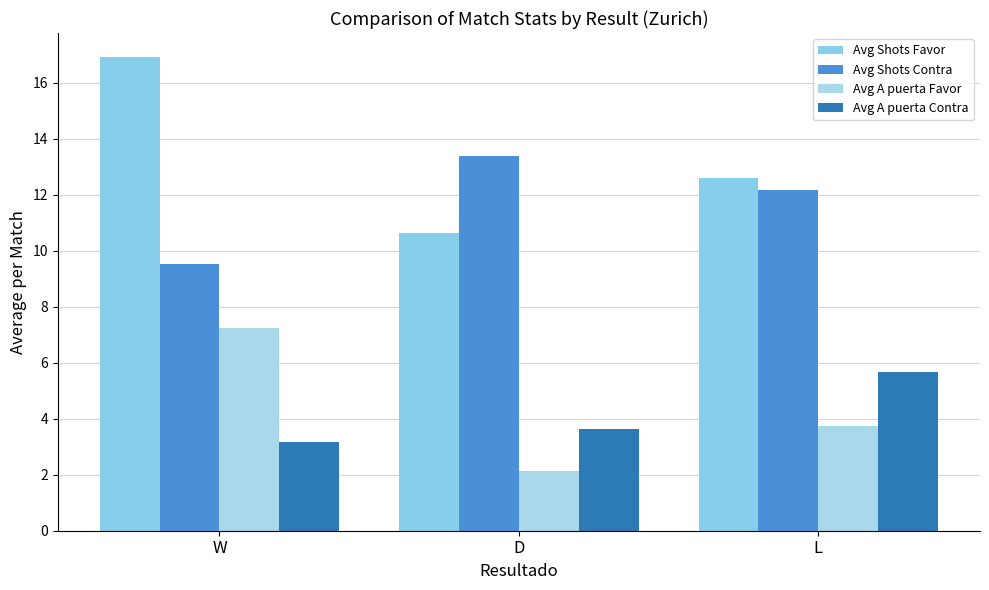

Which series has the largest range (max minus min)?

Avg Shots Favor